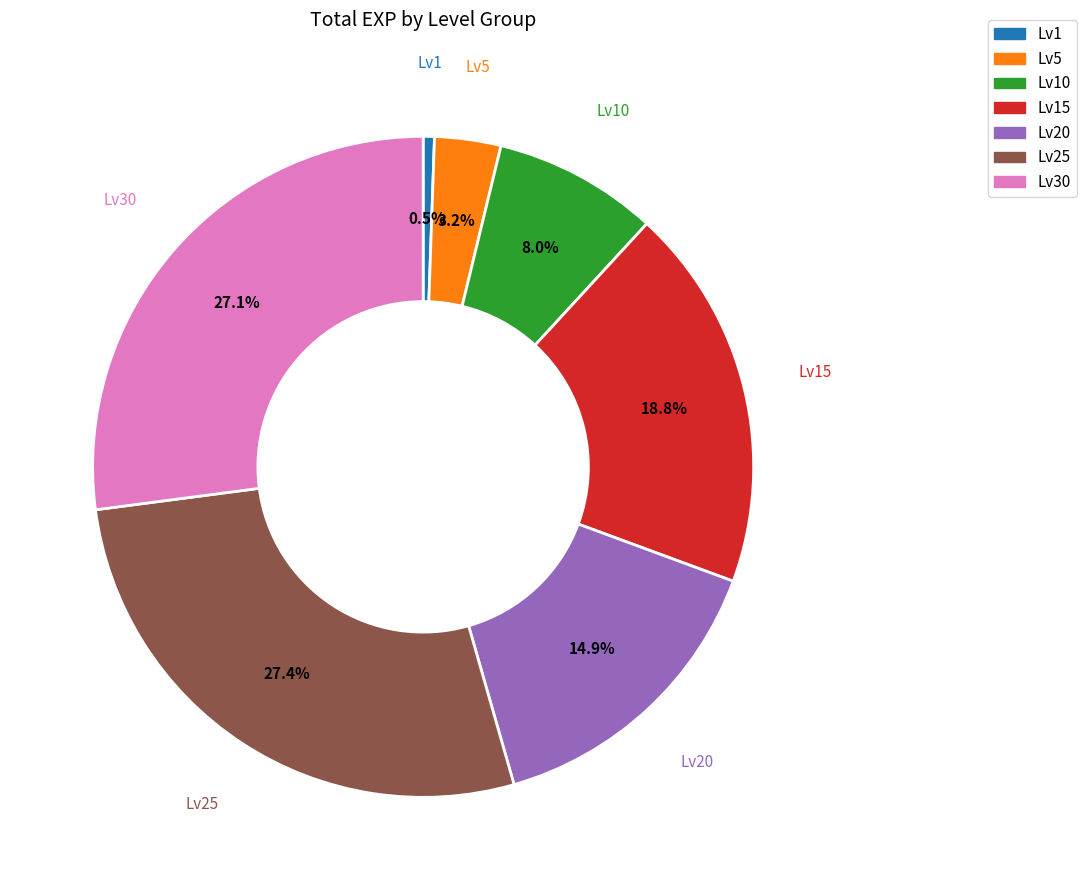

Is there a majority slice in this chart?

No